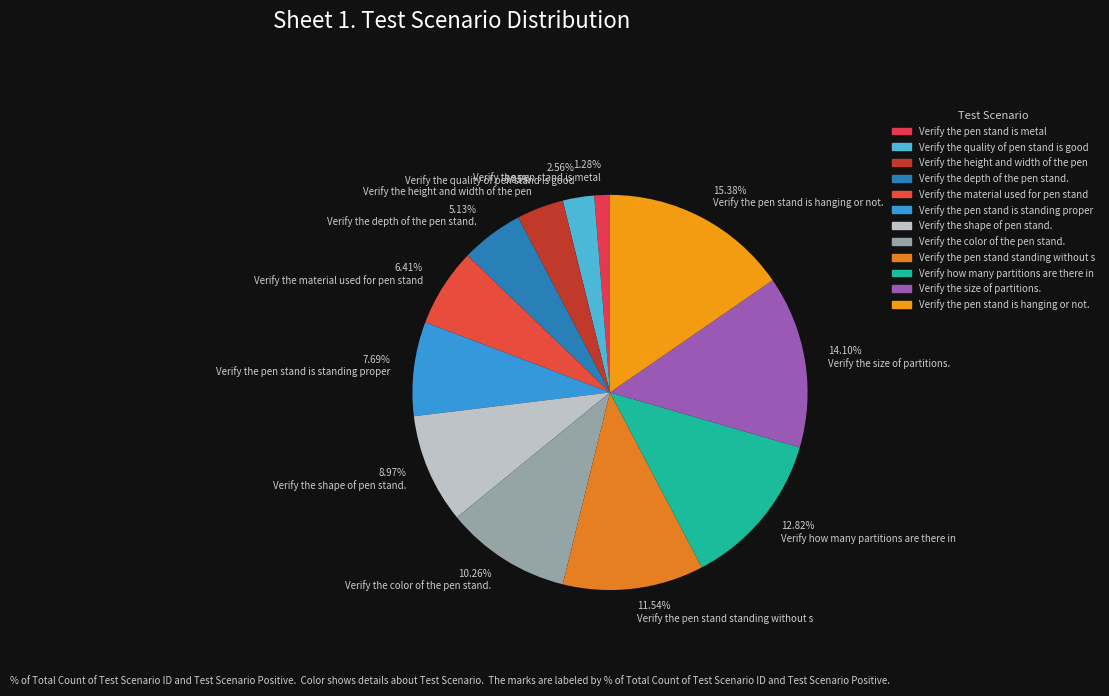

To the nearest percent, what is the difference between the largest and smallest slice percentages?

14%